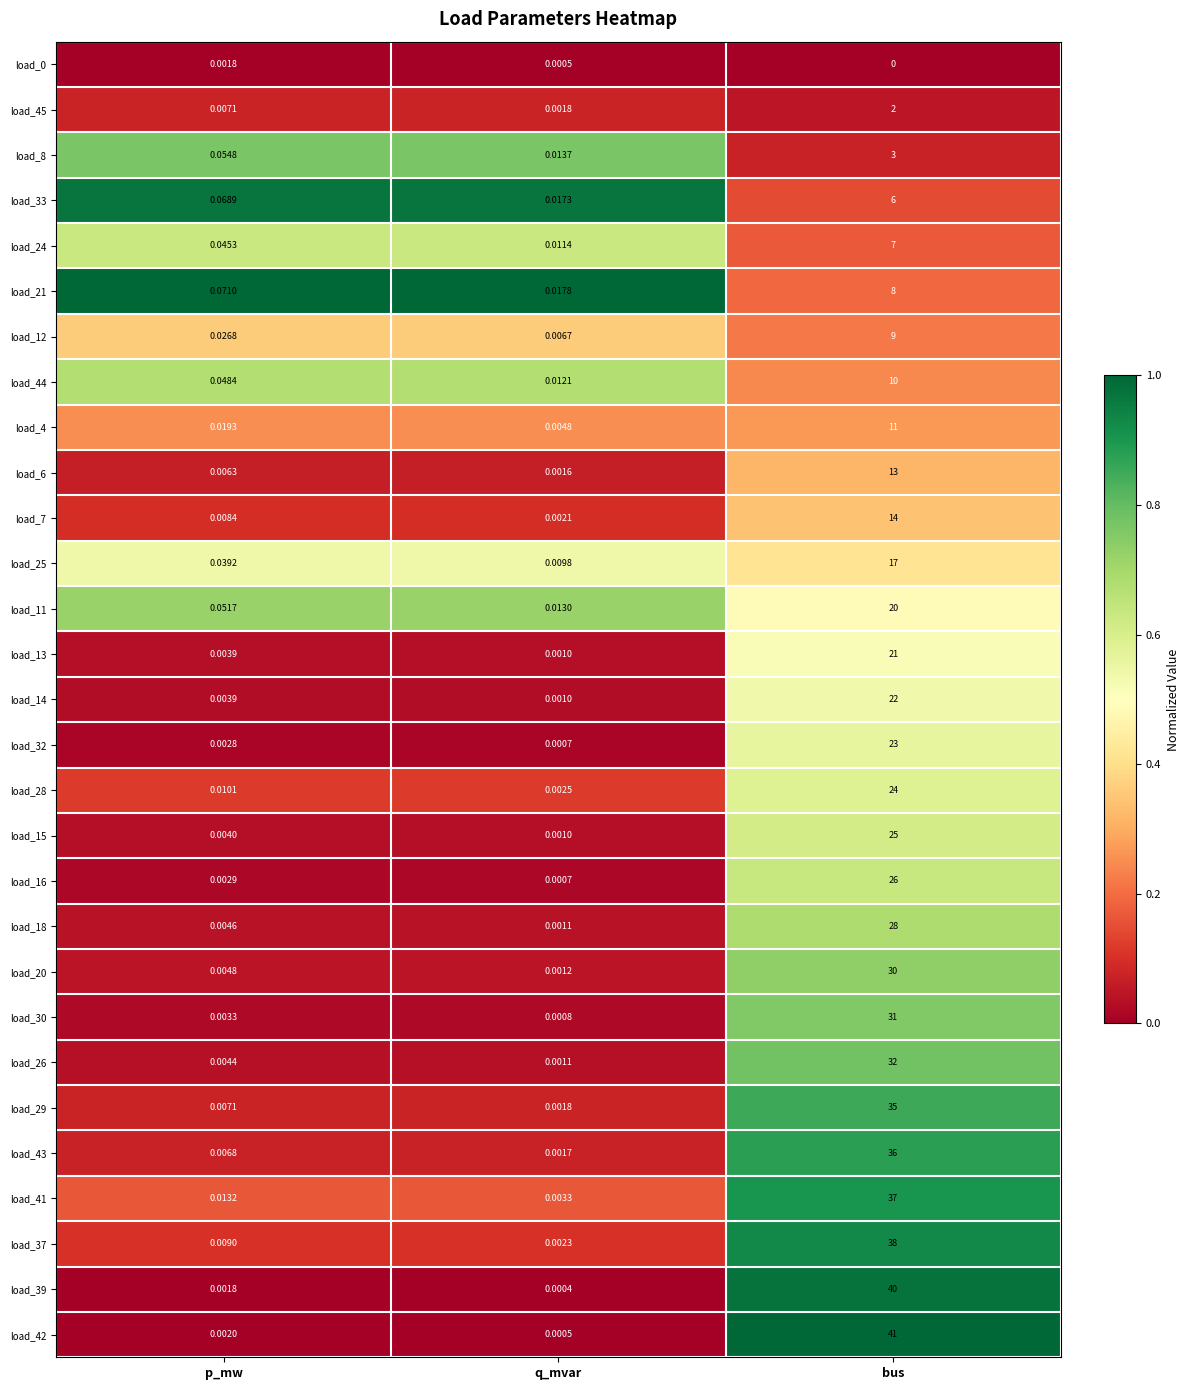

Which series has the widest spread of values?

load_42